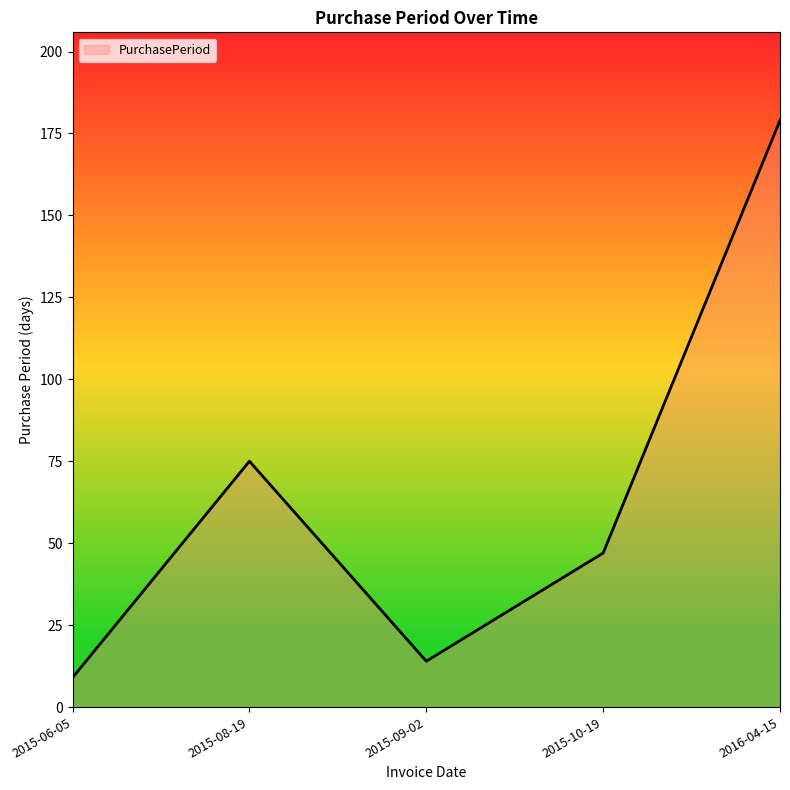

What is the greatest value displayed?

179